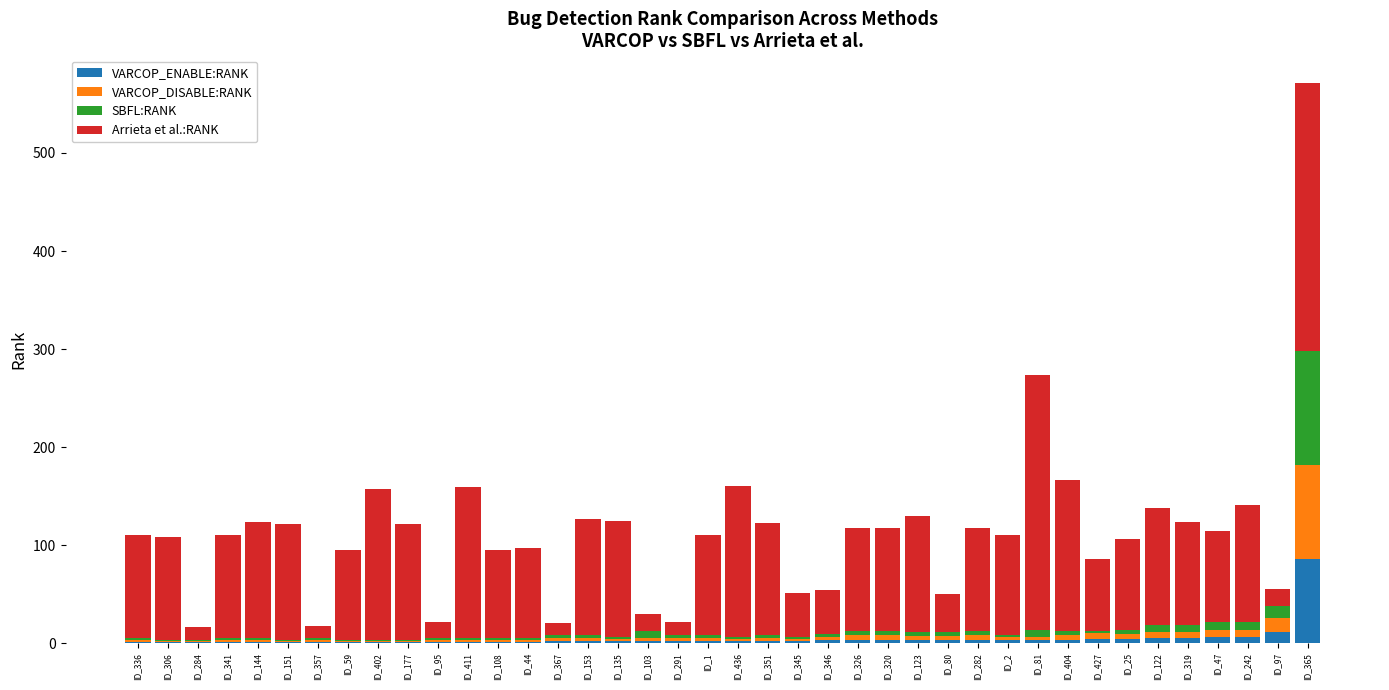

What is the maximum value for VARCOP_ENABLE:RANK?

86